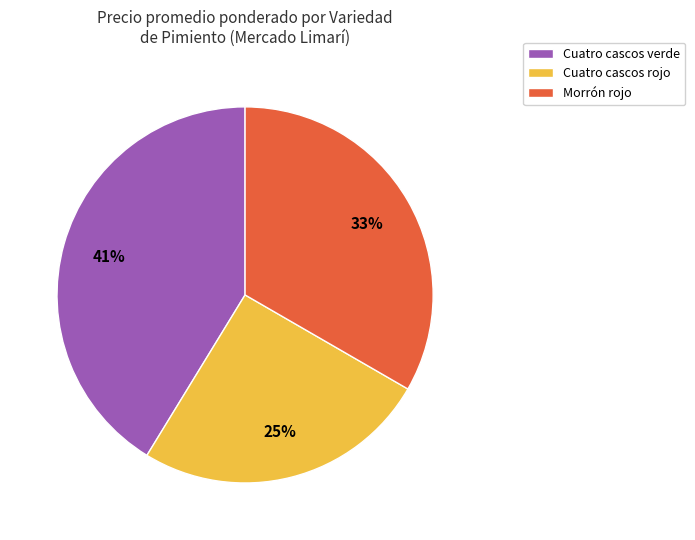

To the nearest percent, what is the combined percentage of Cuatro cascos rojo and Morrón rojo?

59%